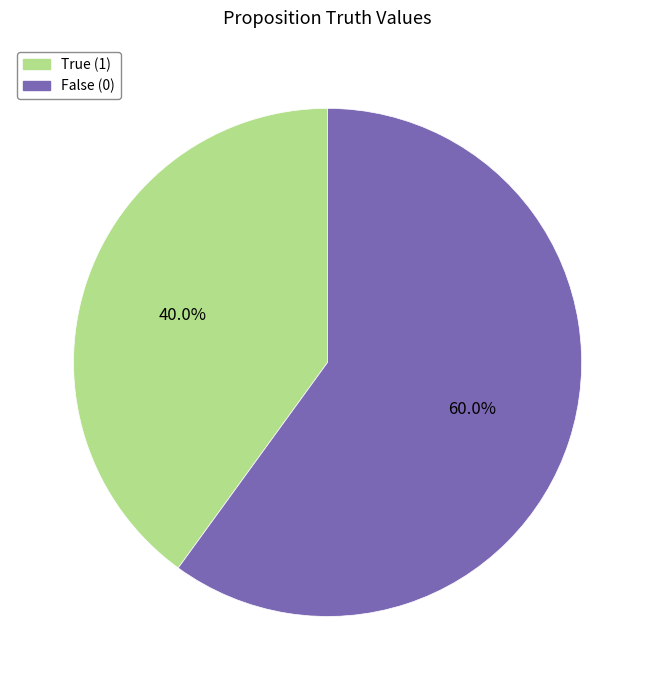

Is there a majority slice in this chart?

Yes